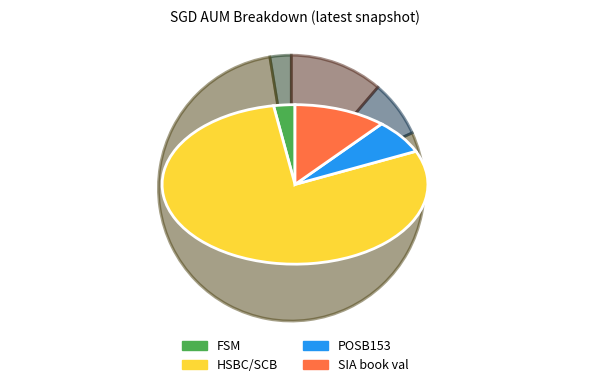

Combined, do POSB153 and FSM account for over 50%?

No